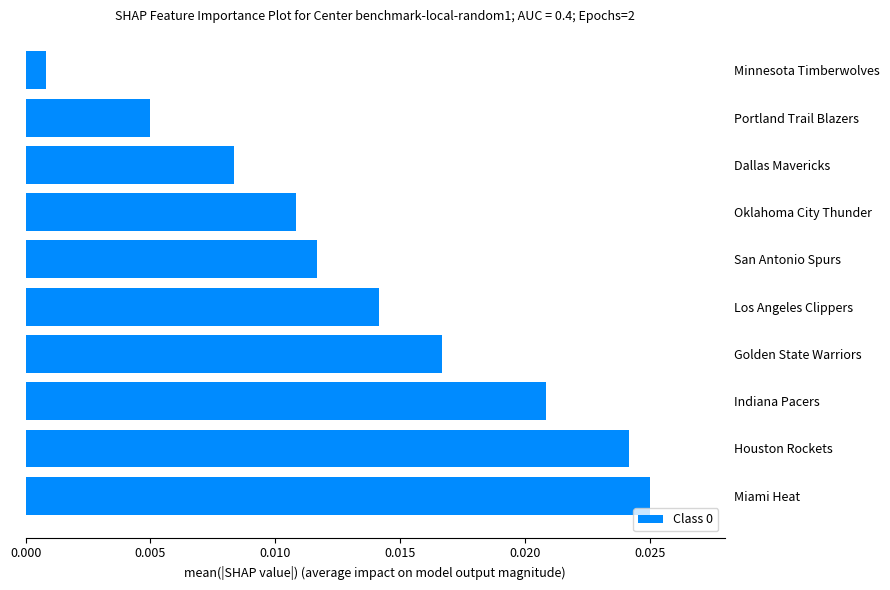

At which category does the chart reach its peak across all series?

Miami Heat